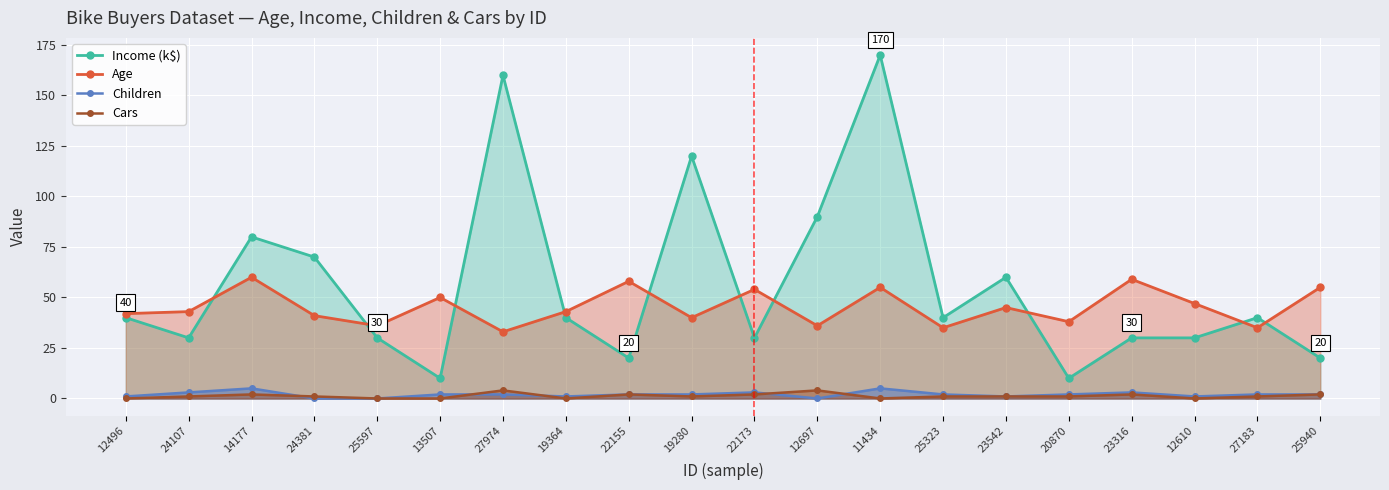

What are all the series names shown in the legend?

Income (k$), Age, Children, Cars